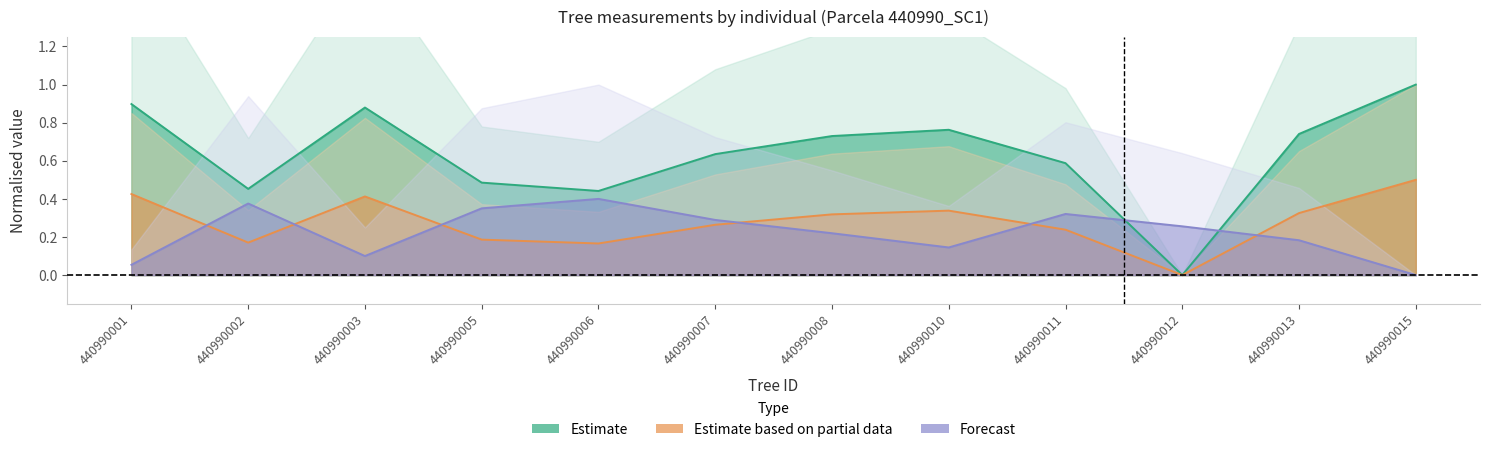

Reading right to left, list all the values displayed in this chart.

Estimate: 440990015=1.0	440990013=0.7	440990012=0.0	440990011=0.6	440990010=0.8	440990008=0.7	440990007=0.6	440990006=0.4	440990005=0.5	440990003=0.9	440990002=0.5	440990001=0.9
Estimate based on partial data: 440990015=0.5	440990013=0.3	440990012=0.0	440990011=0.2	440990010=0.3	440990008=0.3	440990007=0.3	440990006=0.2	440990005=0.2	440990003=0.4	440990002=0.2	440990001=0.4
Forecast: 440990015=0.0	440990013=0.2	440990012=0.3	440990011=0.3	440990010=0.1	440990008=0.2	440990007=0.3	440990006=0.4	440990005=0.4	440990003=0.1	440990002=0.4	440990001=0.1